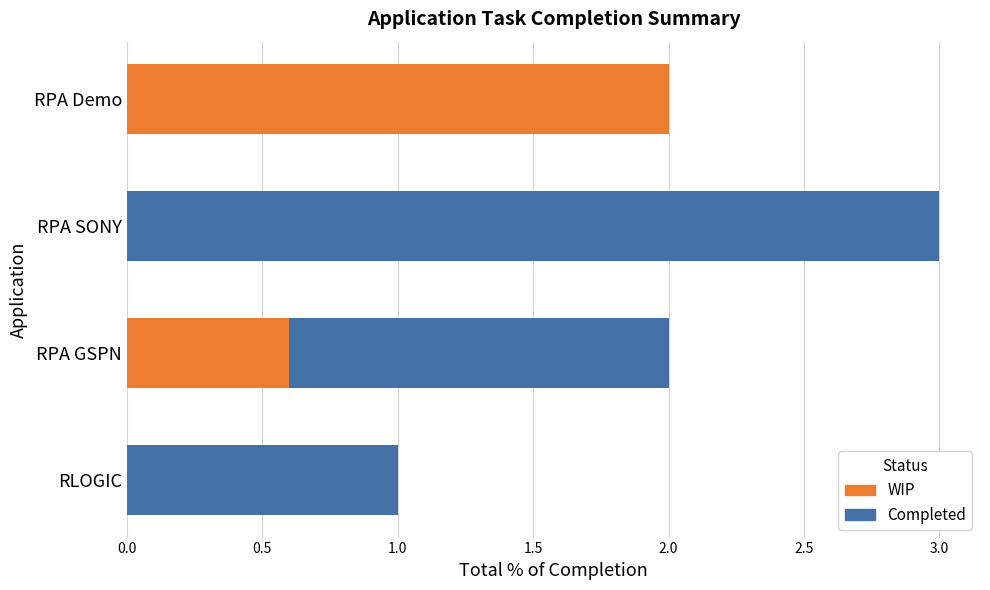

The Completed series shows 2.9 at RPA GSPN. True or false?

False